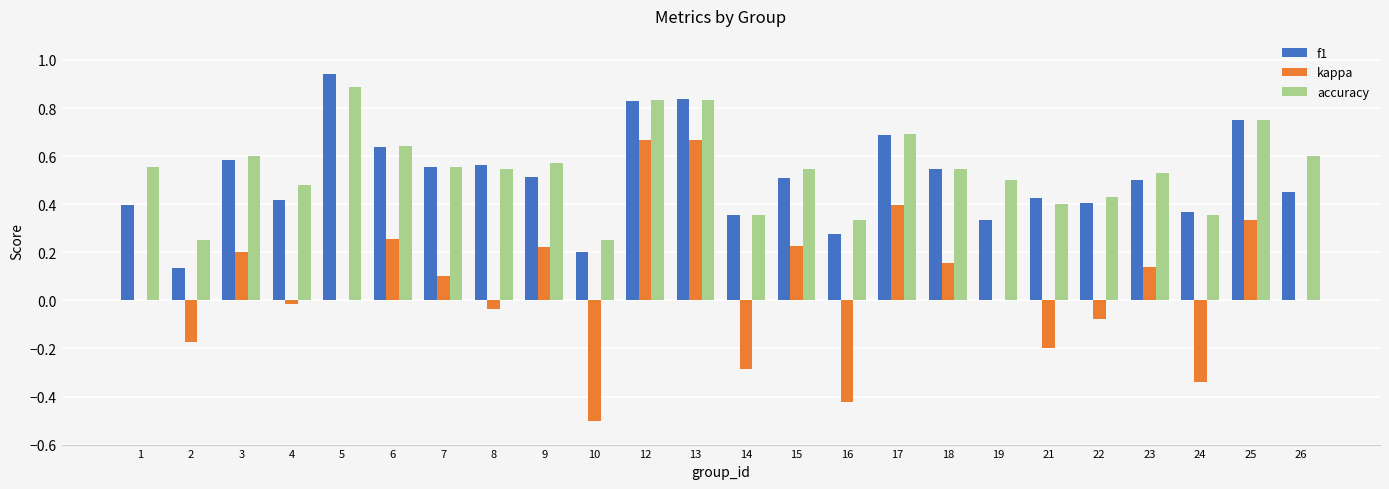

Is the value of kappa at 7 greater than the value of f1 at 6?

No